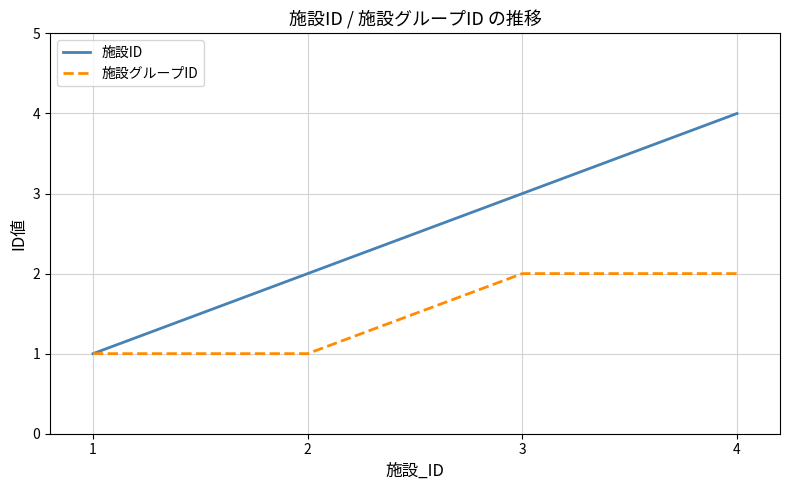

Which series has the widest spread of values?

施設ID